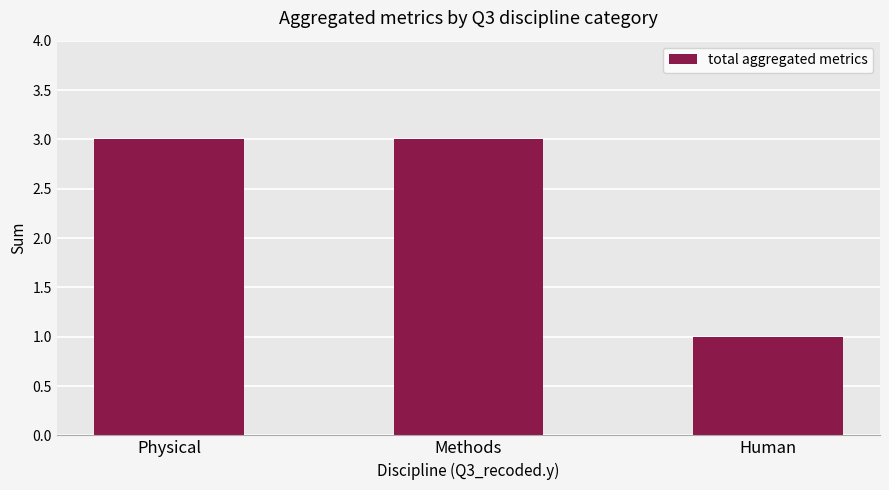

True or false: the data shows 2 at Human.

False